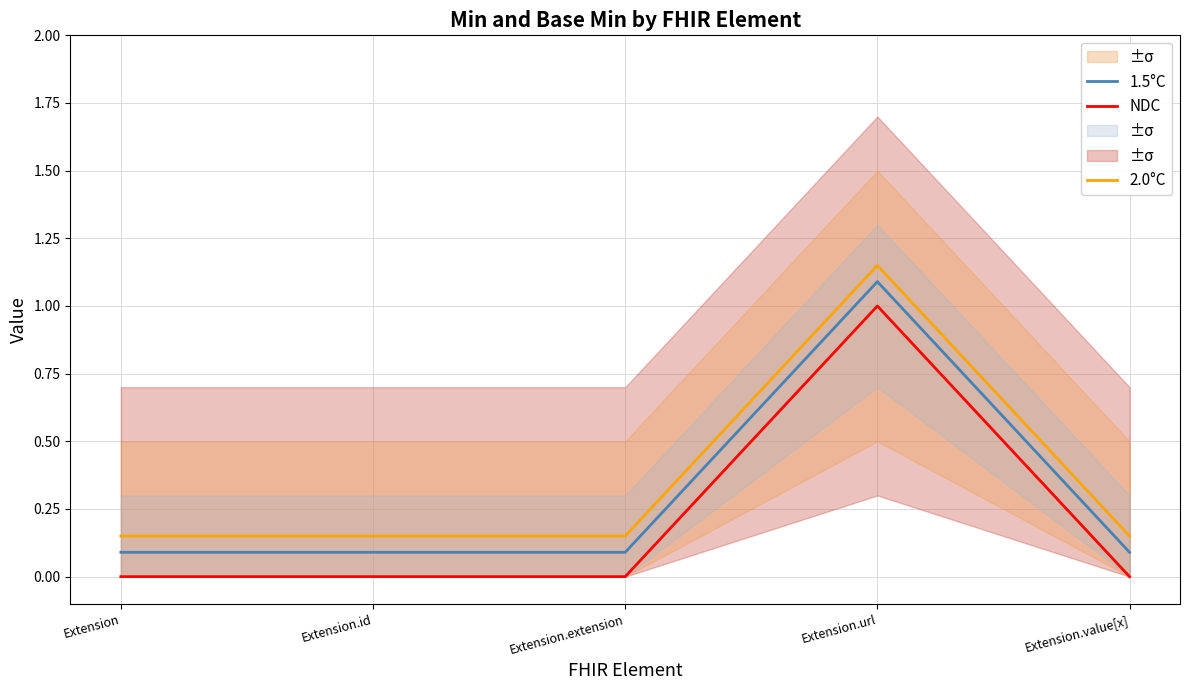

What is the difference between the highest and lowest values at Extension.extension?

0.1